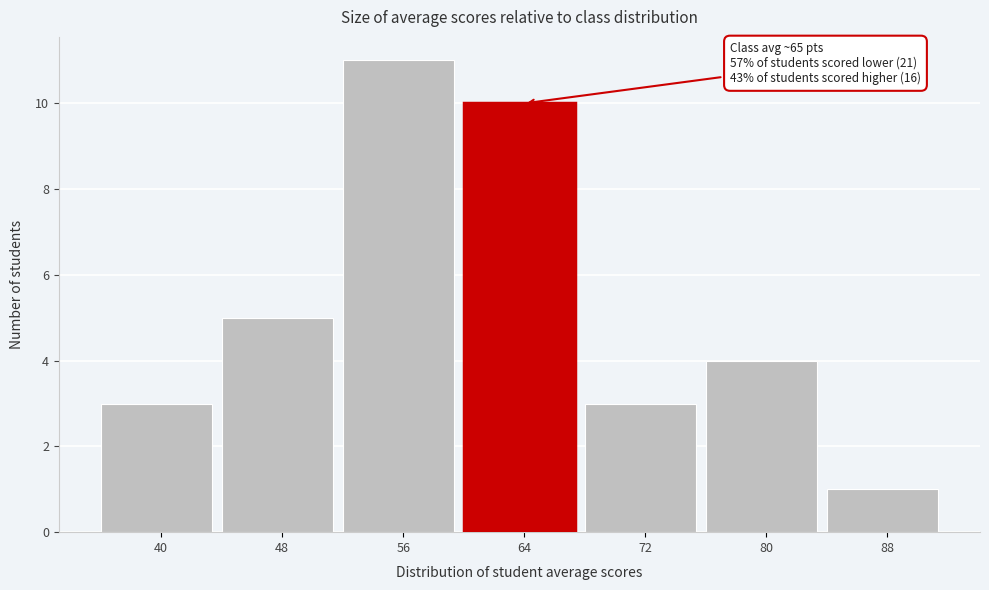

Reading left to right, list all the values displayed in this chart.

40=3	48=5	56=11	64=10	72=3	80=4	88=1